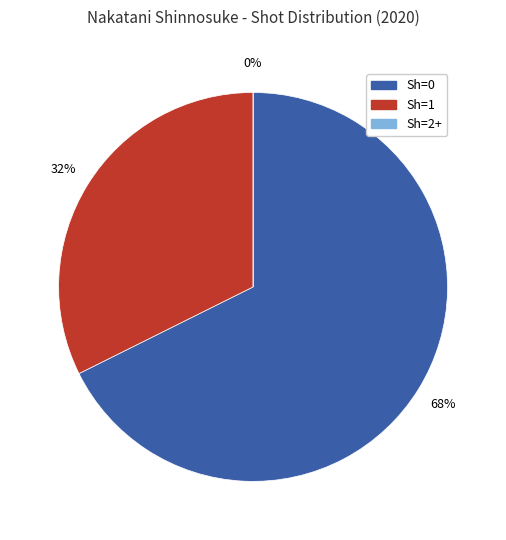

How many segments does this pie chart have?

3